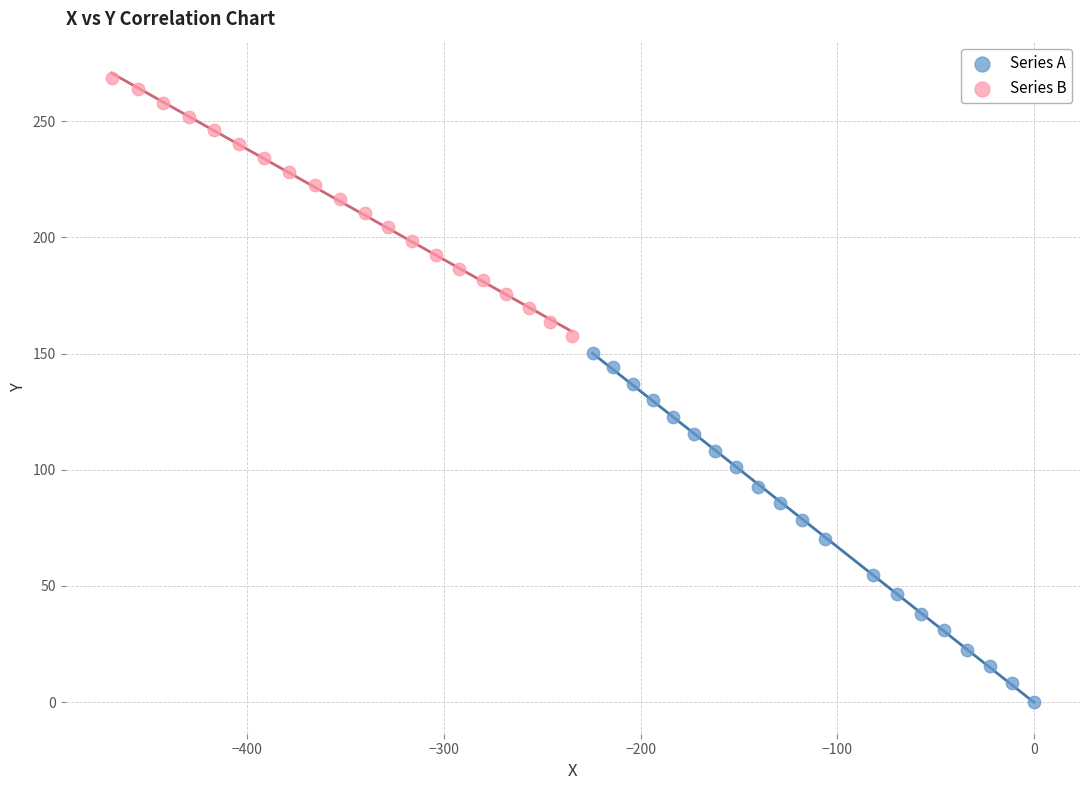

Which series contains the lowest Y value?

Series A